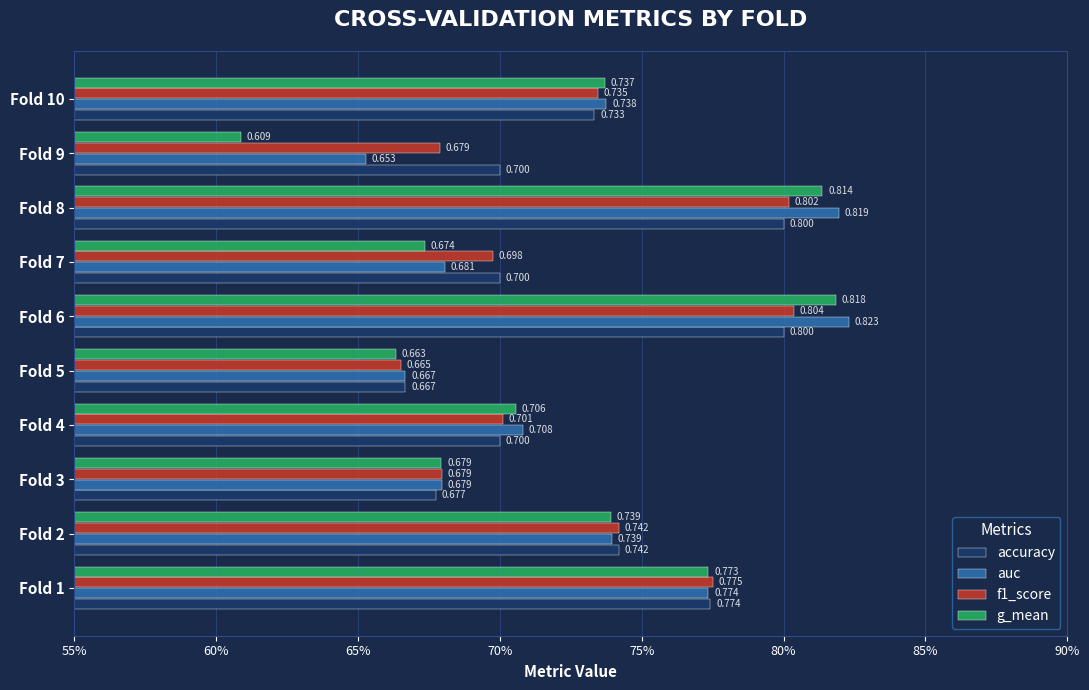

List the series in order of their peak value, lowest first.

accuracy, f1_score, g_mean, auc